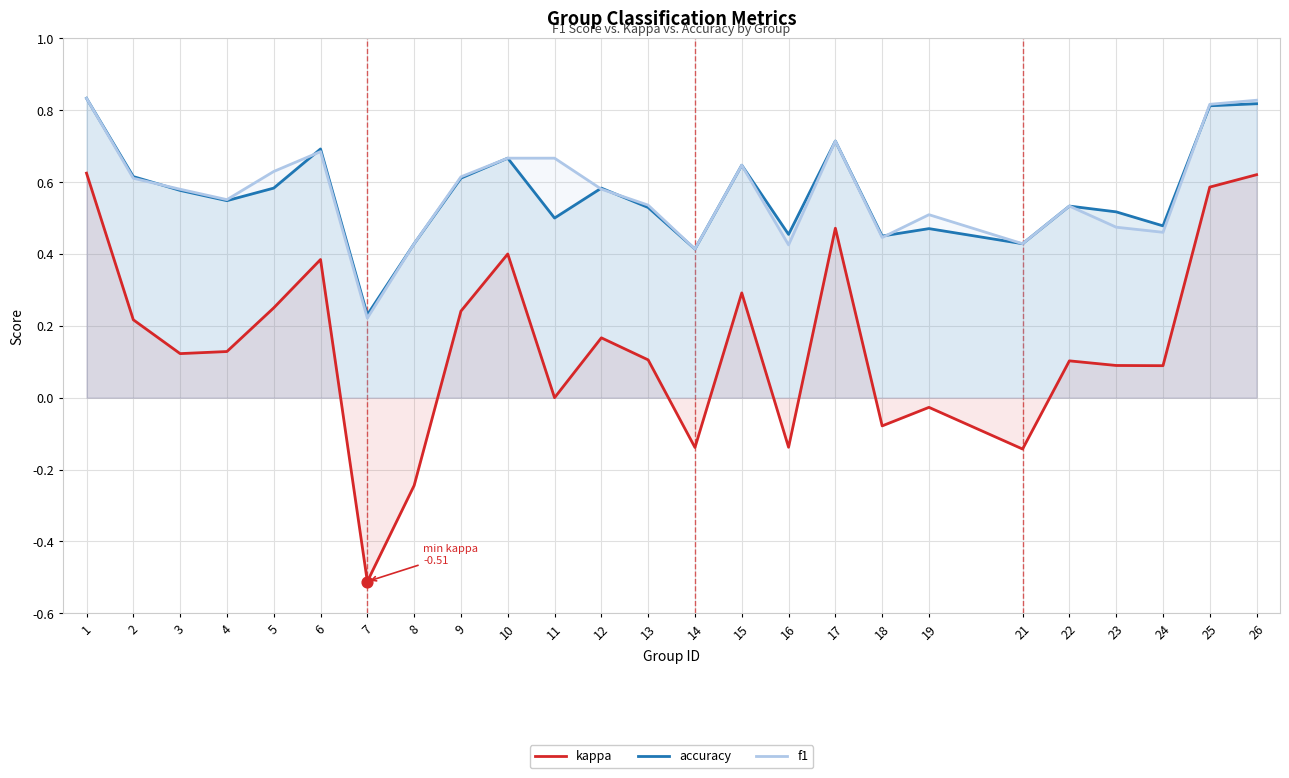

At how many categories does at least one series exceed 0?

25